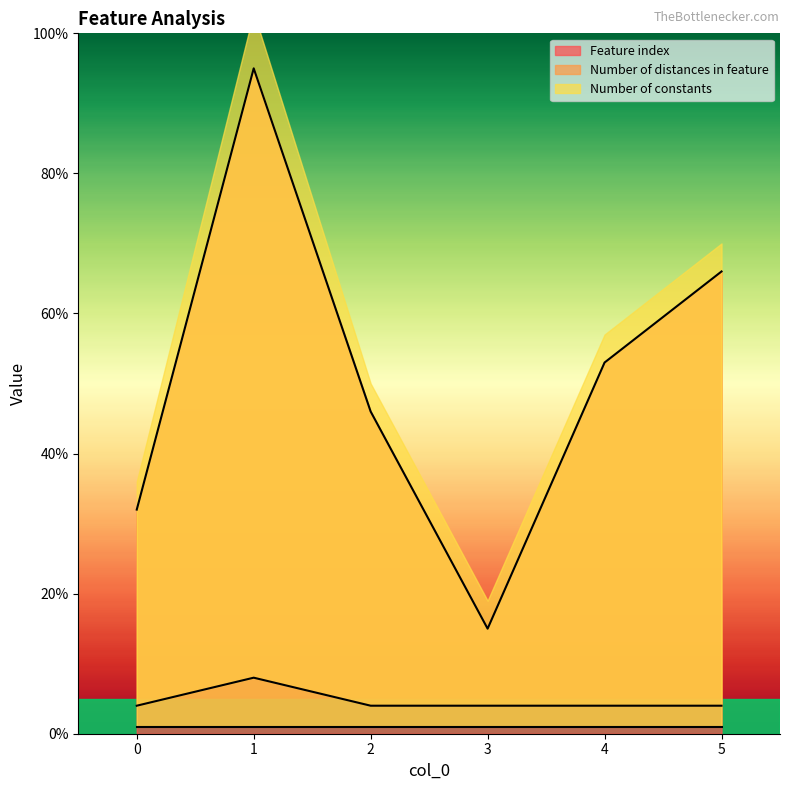

List the labels in order of Feature index value, smallest first.

3, 0, 2, 4, 5, 1